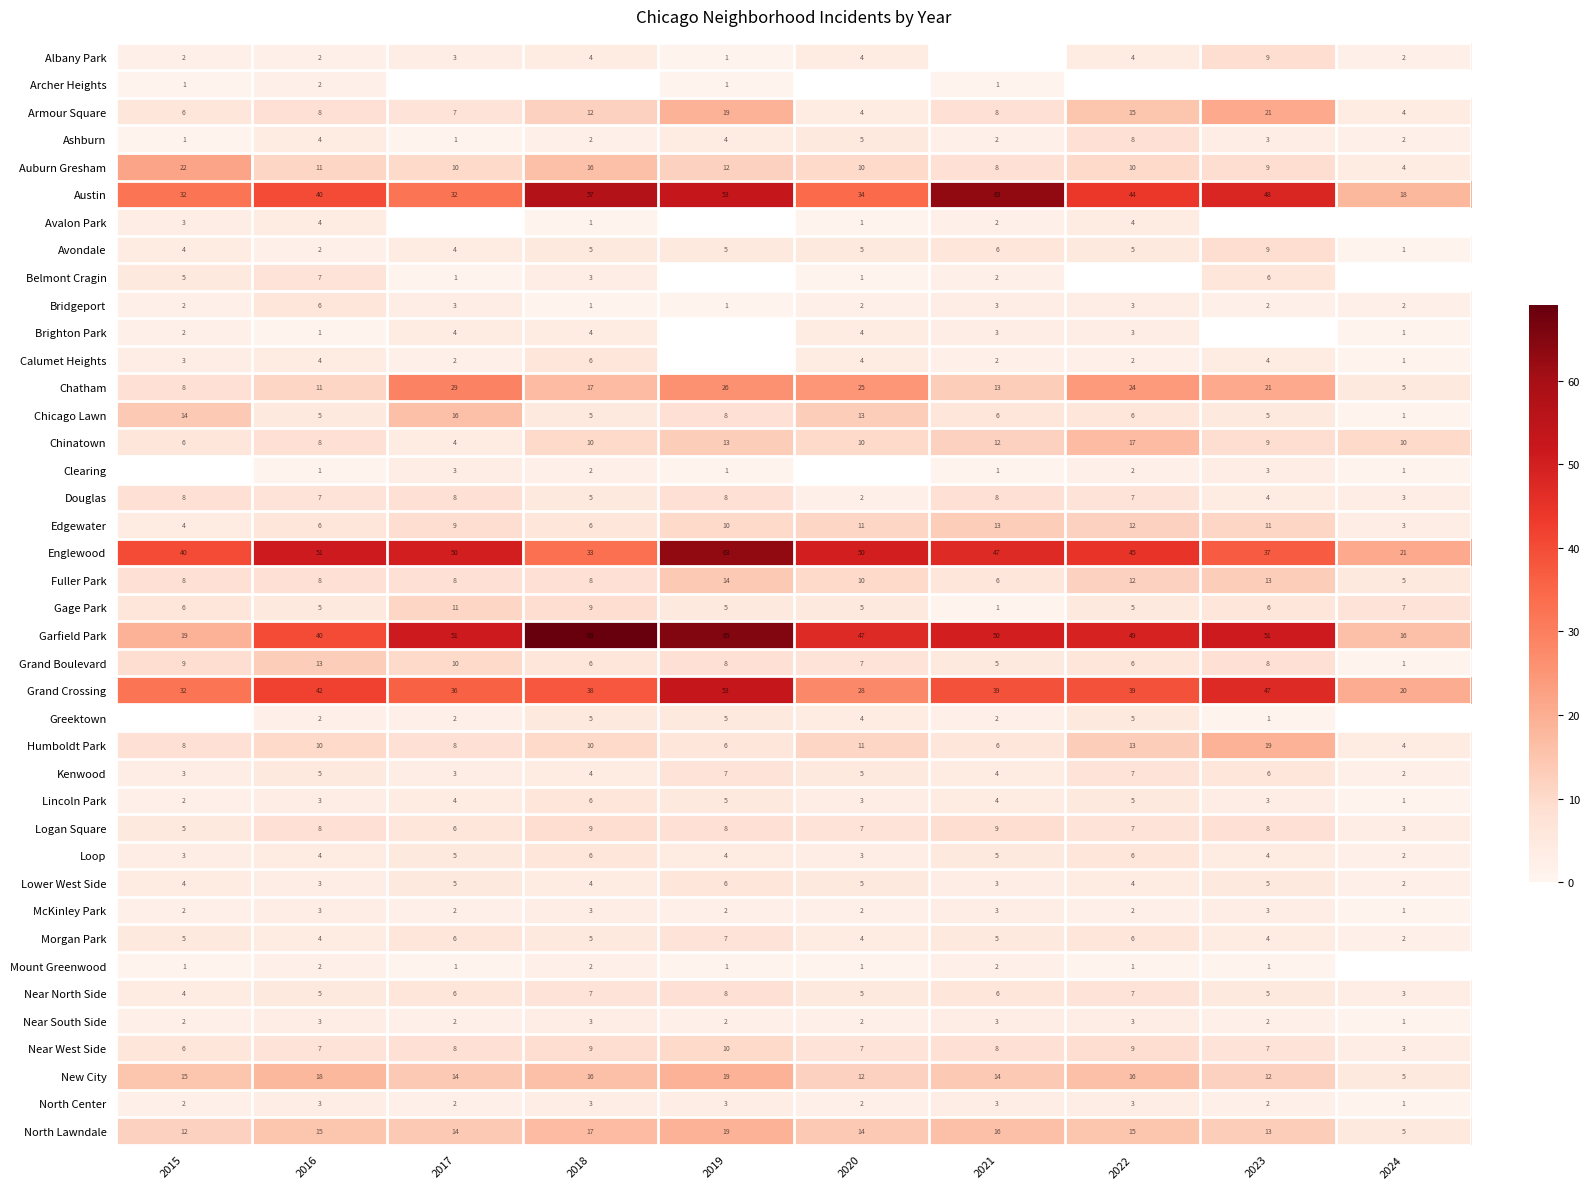

The Chinatown series shows 9.0 at 2023. True or false?

True